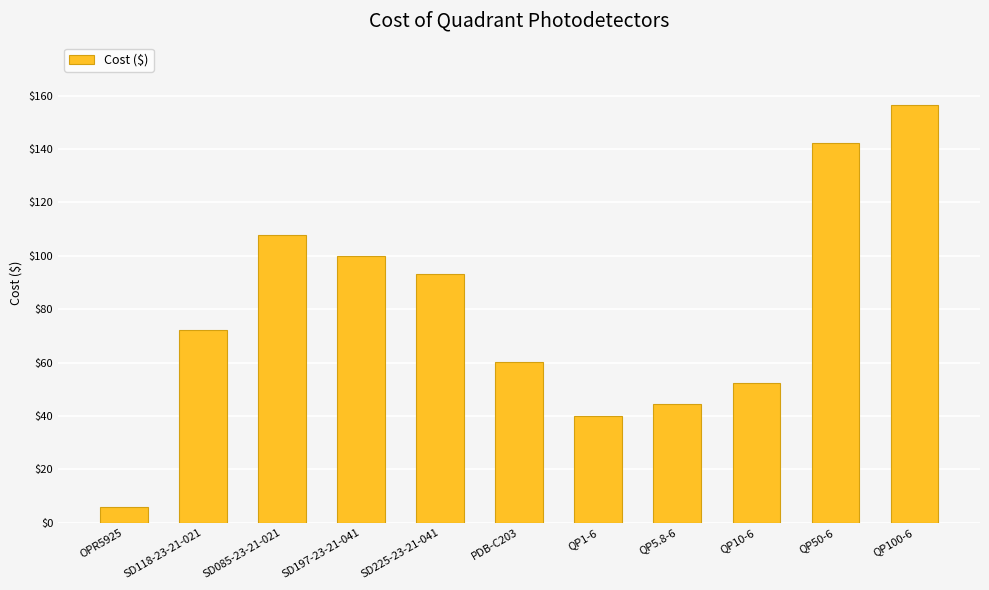

What is the change in value from OPR5925 to SD085-23-21-021?

+101.8